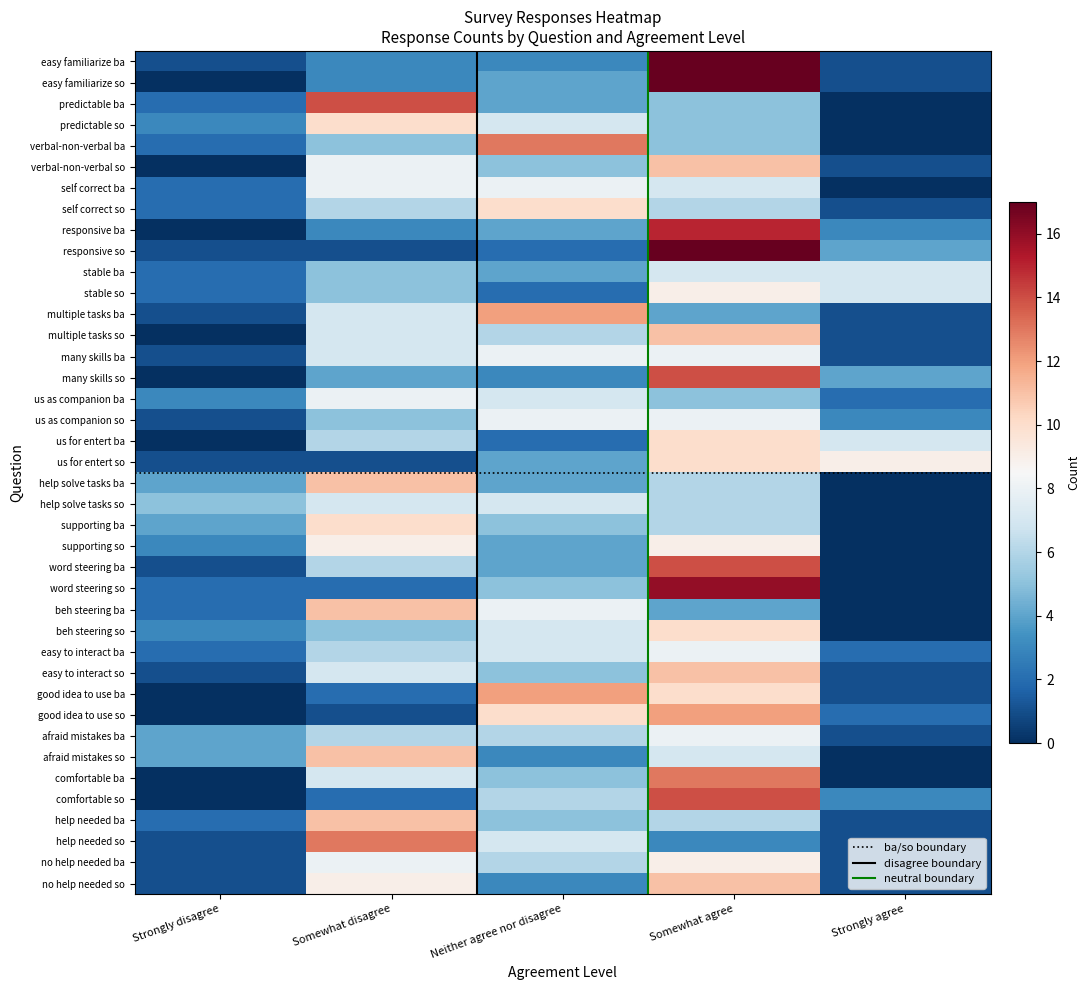

The value of beh steering so at Somewhat disagree is 5. True or false?

True